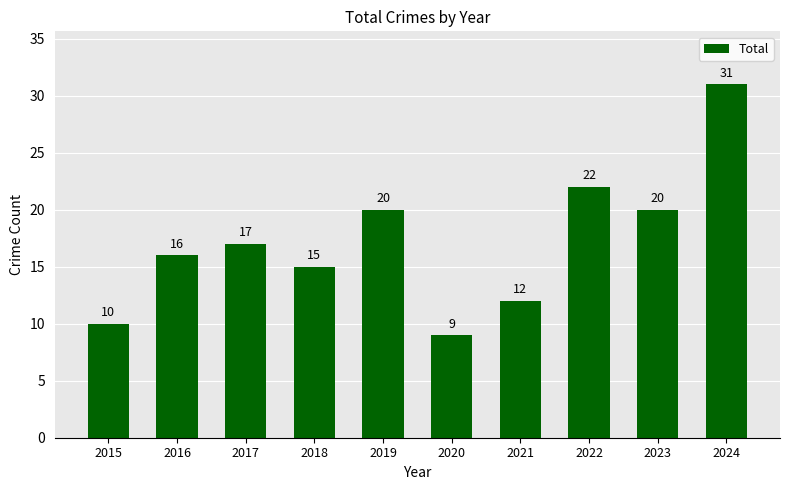

Reading right to left, list all the values displayed in this chart.

31	20	22	12	9	20	15	17	16	10